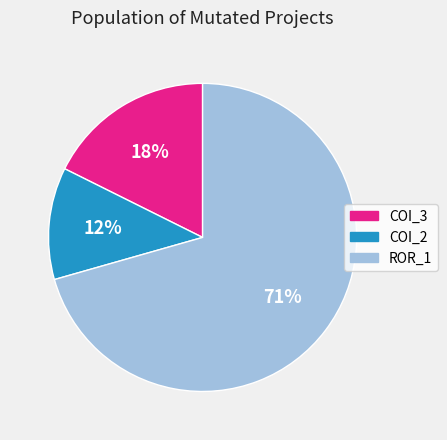

Does any single category account for the majority?

Yes